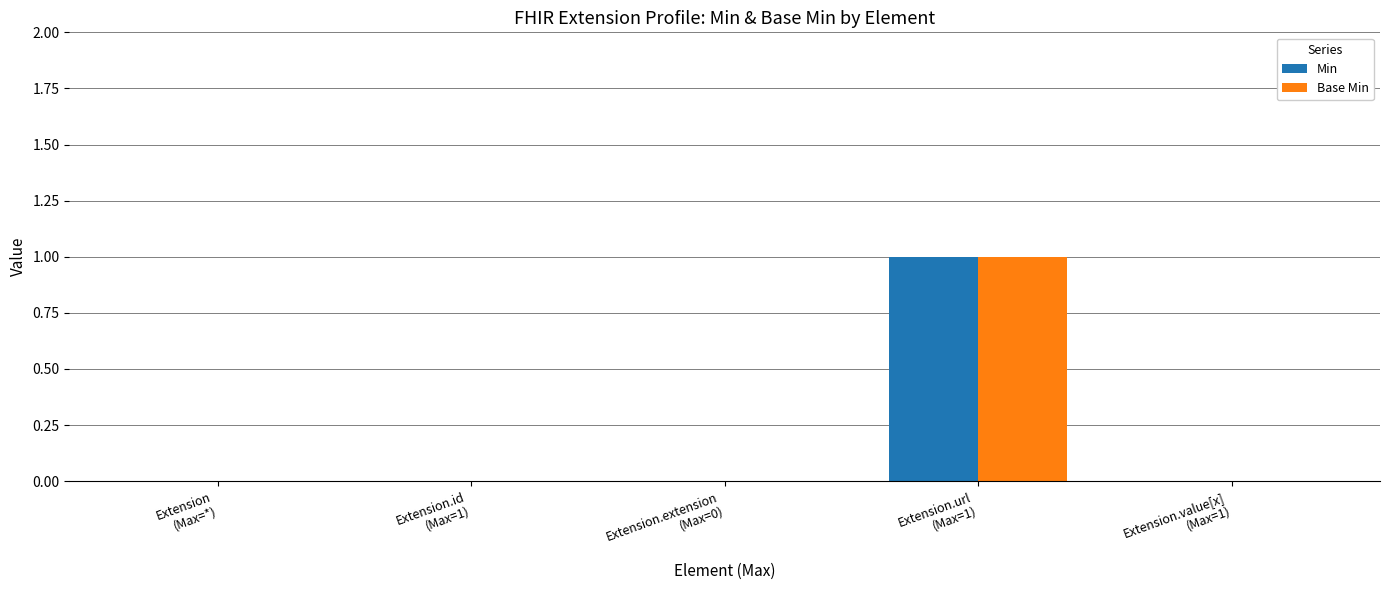

Count the Min values in the range 0 to 1.

5